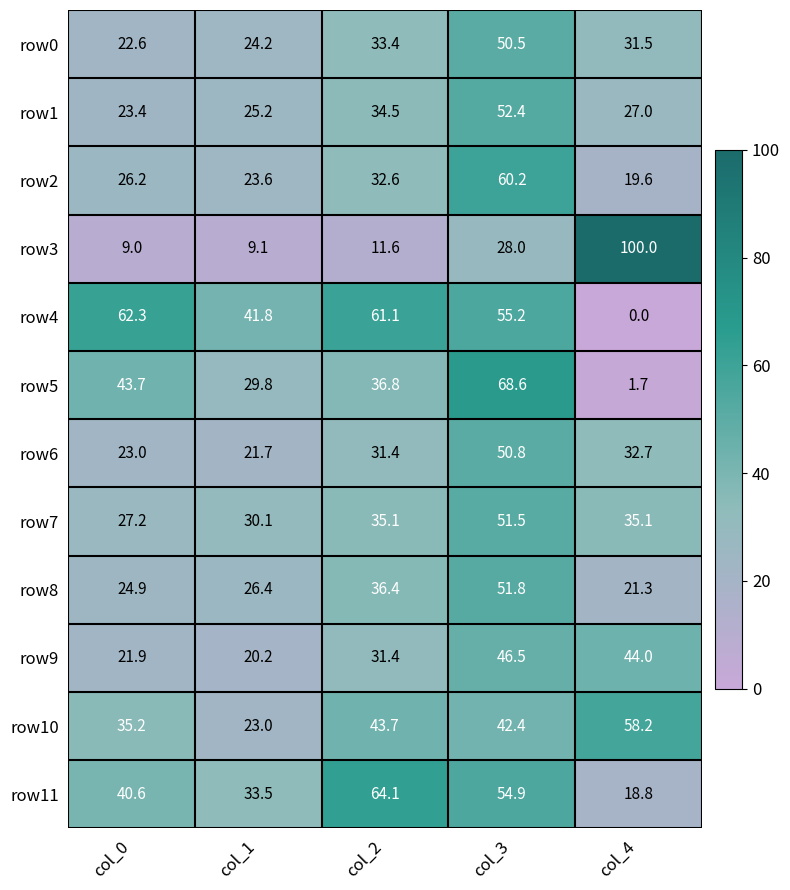

How many distinct data groups are displayed?

12